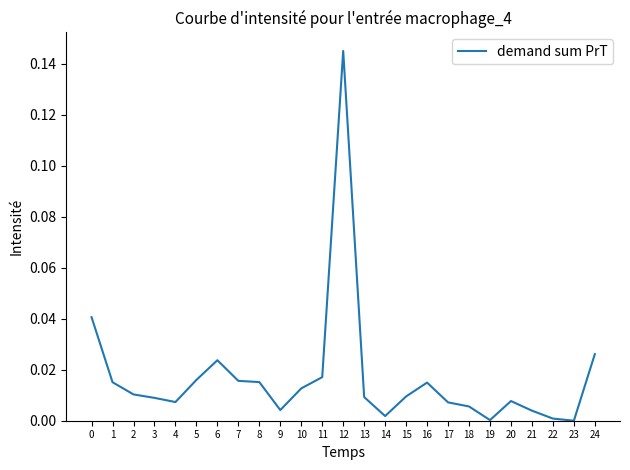

Which label corresponds to the largest value in the chart?

12